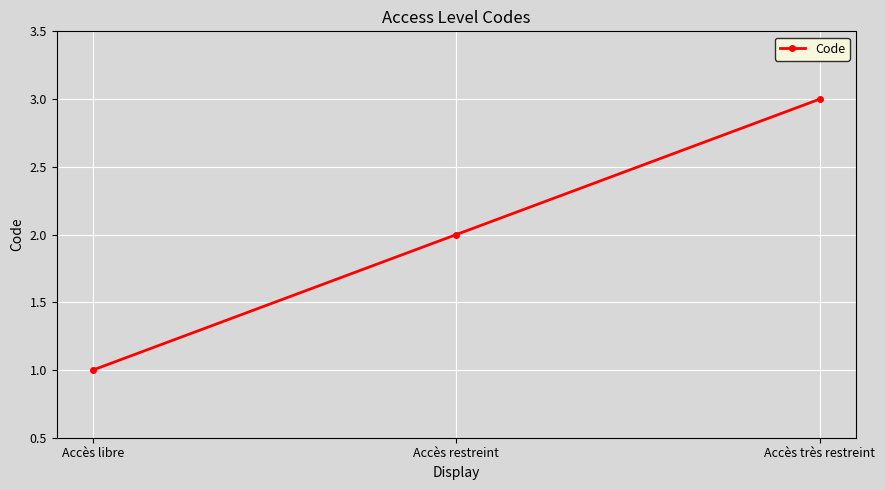

Count the values in the range 1 to 3.

3